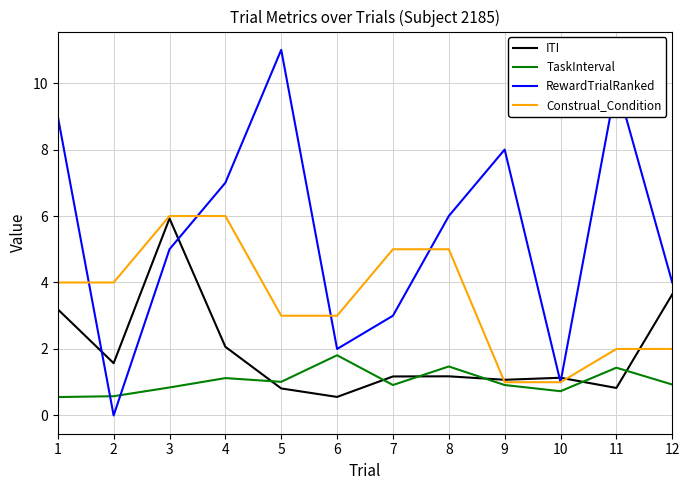

Which series changed the most between 8 and 12?

Construal_Condition